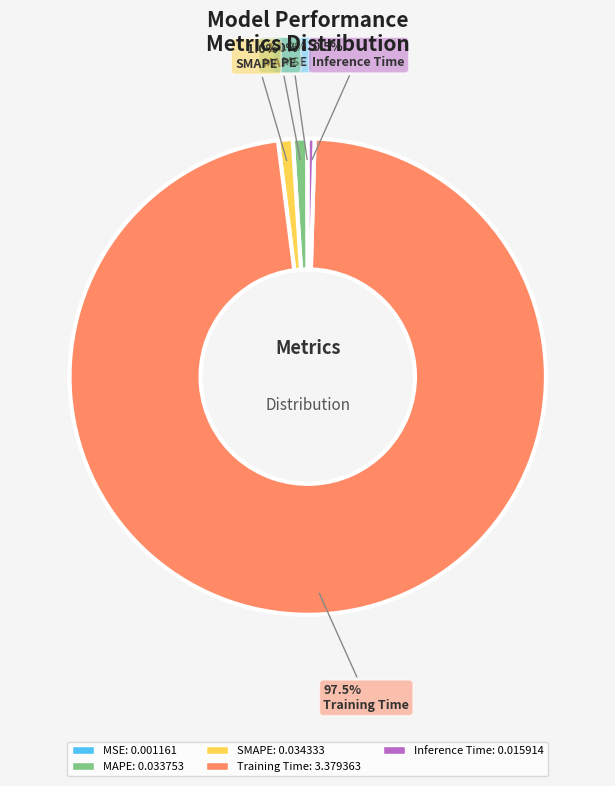

What is the largest slice in the pie chart?

Training Time